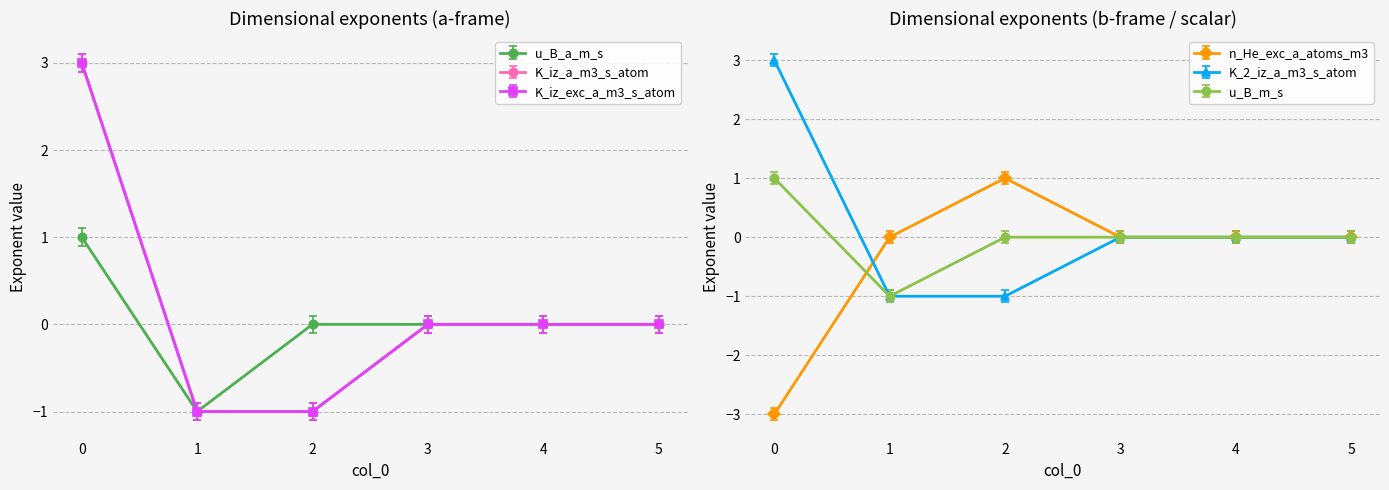

Read the K_2_iz_a_m3_s_atom value at 1.

-1